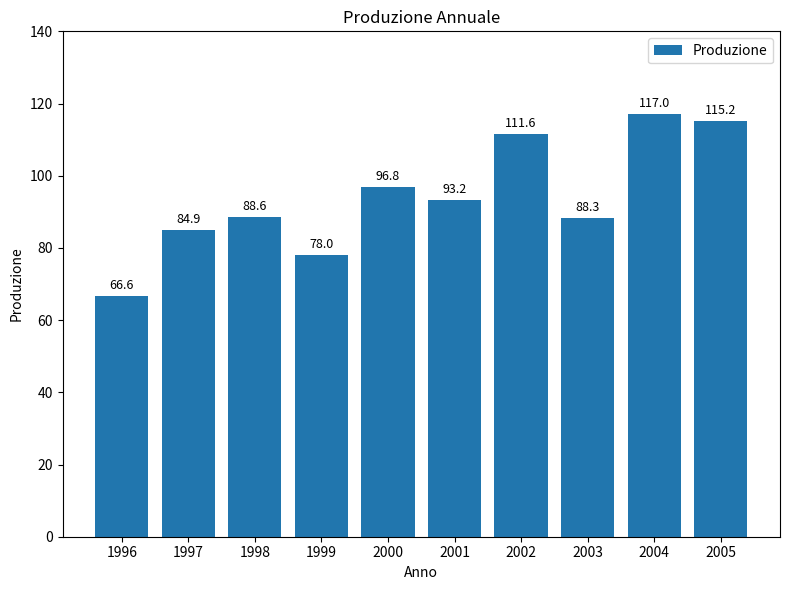

Count the number of categories in the chart.

10